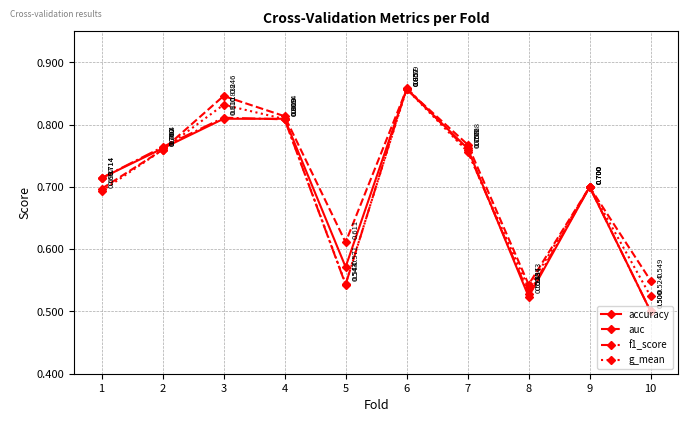

Where is the first local minimum for auc?

5